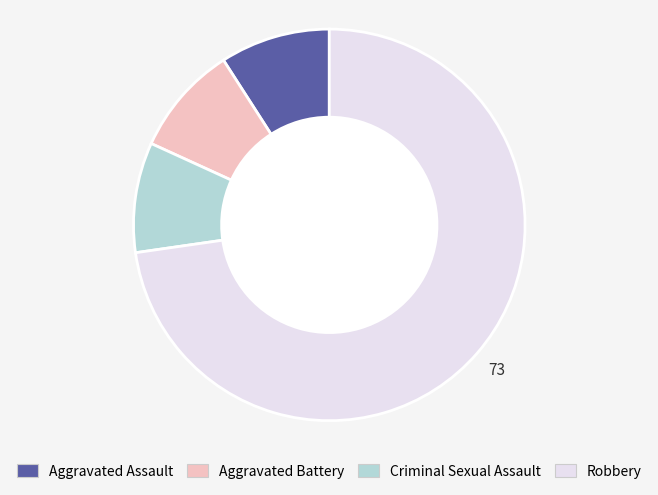

What is the majority slice?

Robbery